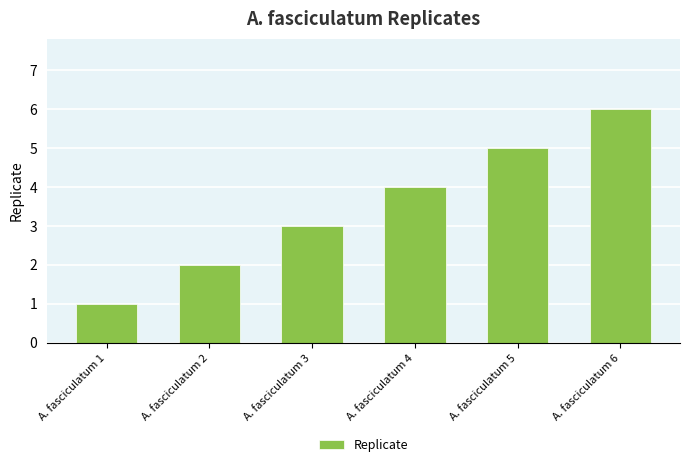

The value at A. fasciculatum 4 is 7. True or false?

False